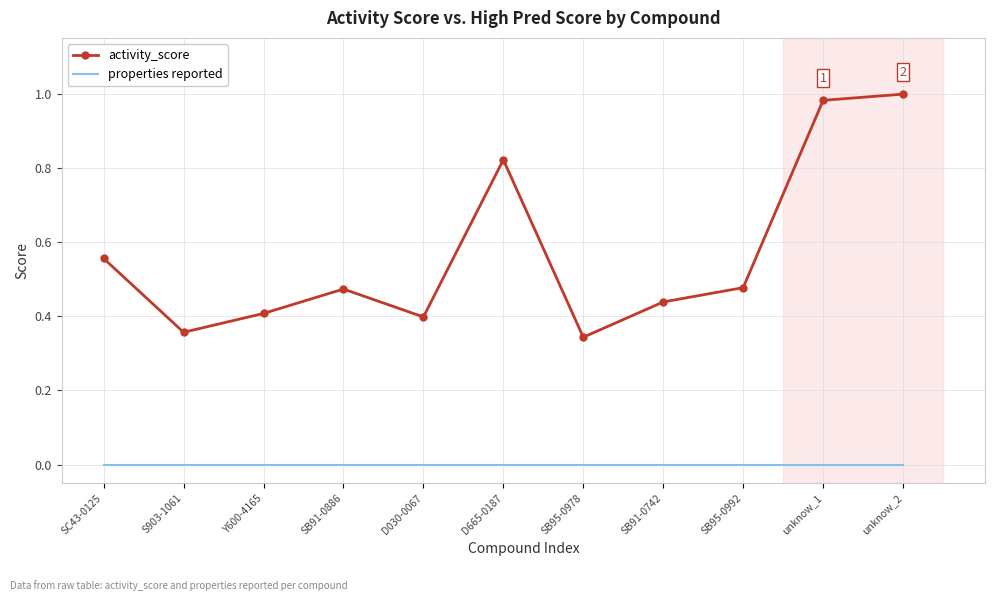

The activity_score series shows 0.4 at D030-0067. True or false?

True